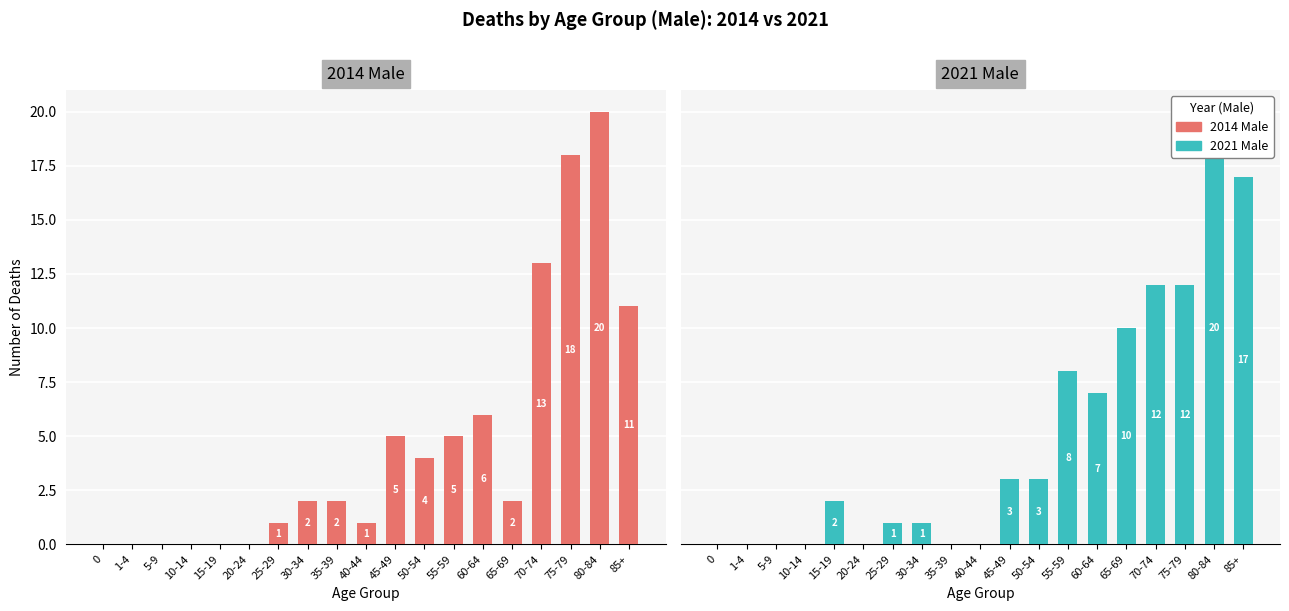

True or false: 2021 Male has a value of 2 at 25-29.

False